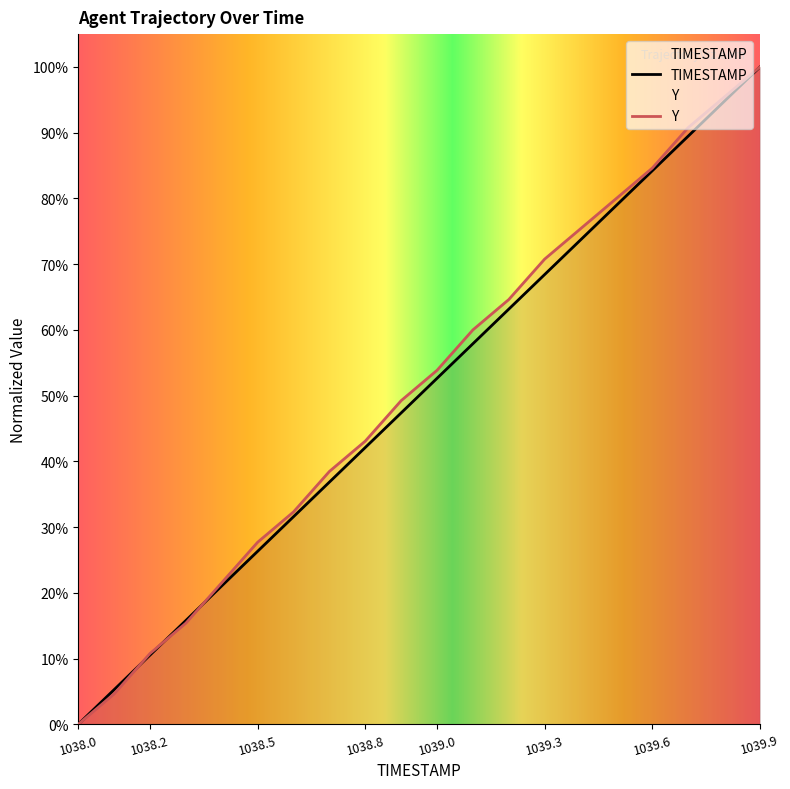

What is the label of the 11th point from the right?

1038.9